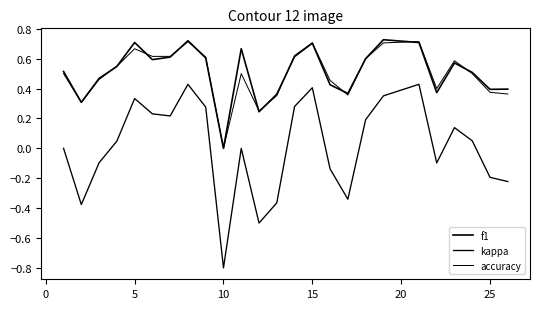

Which series has the widest spread of values?

kappa